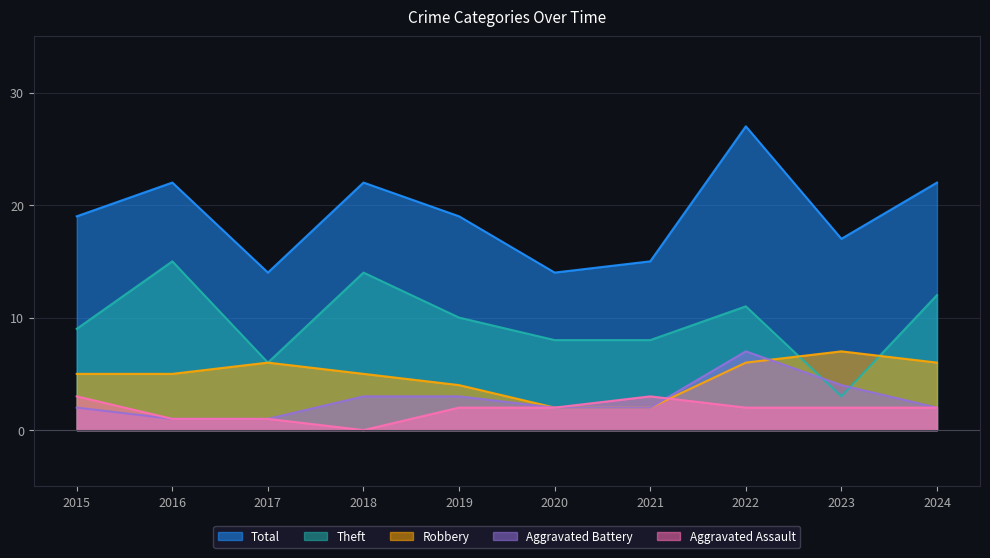

Which series has the largest total across all categories?

Total